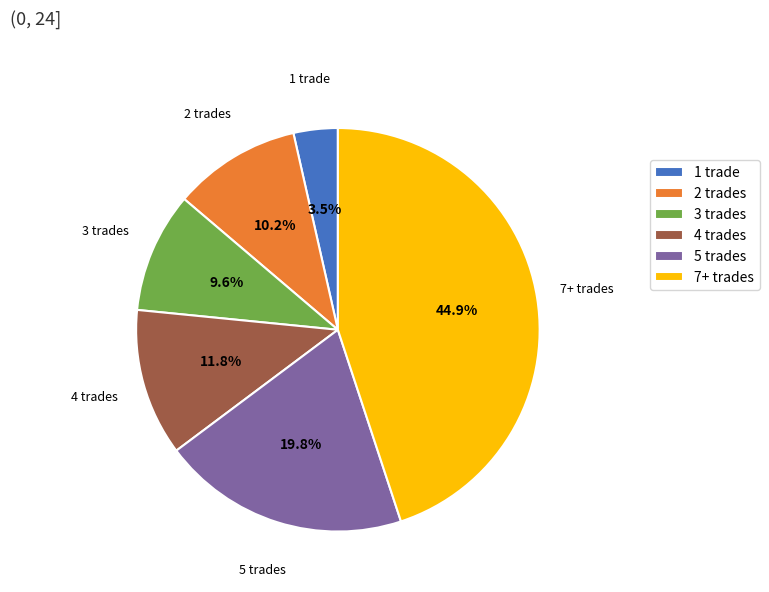

Rank the categories by value from lowest to highest.

1 trade, 3 trades, 2 trades, 4 trades, 5 trades, 7+ trades